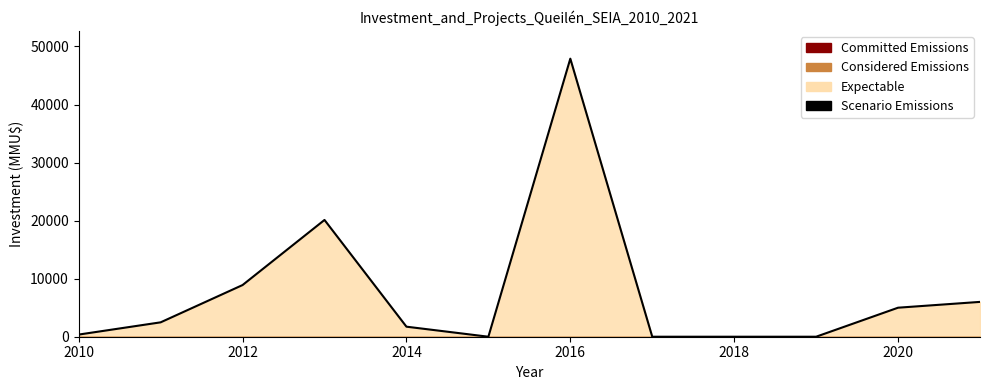

Count the number of data series in this chart.

1